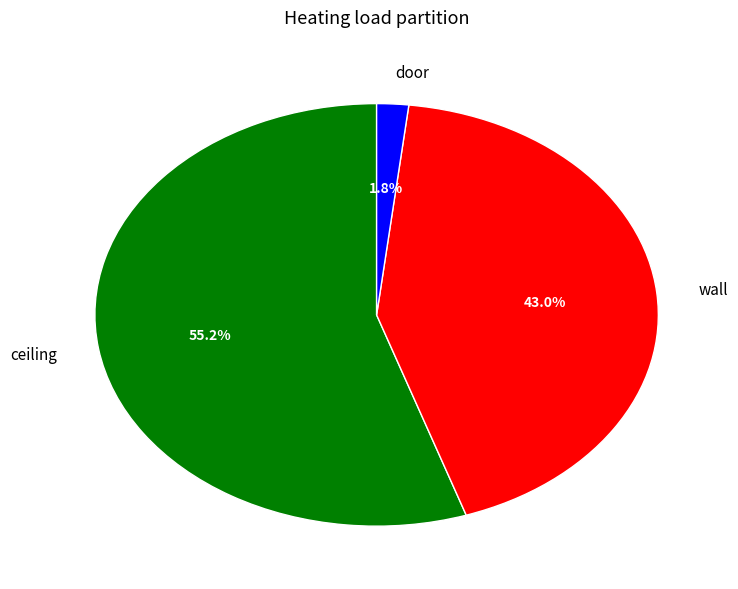

What is the majority slice?

ceiling